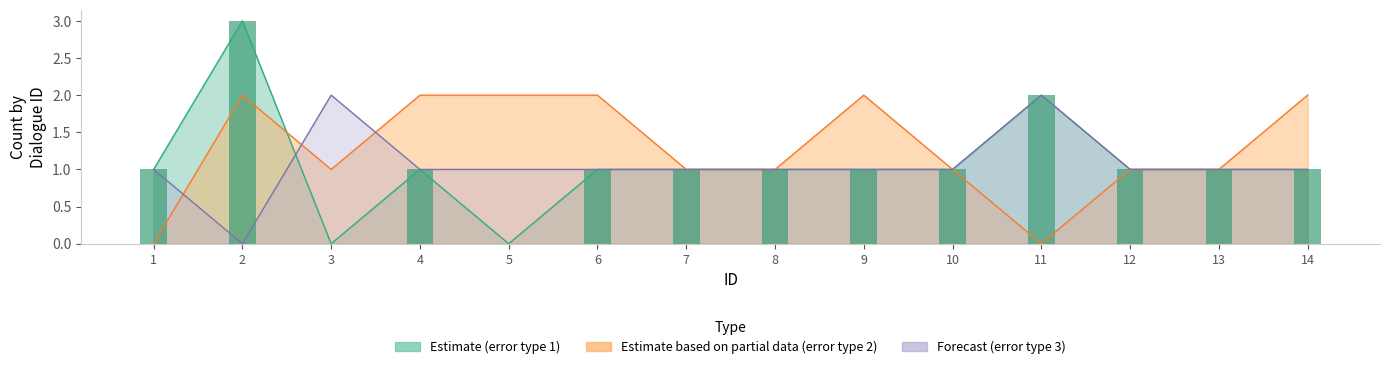

How many values in the Estimate (error type 1) series exceed 1?

2